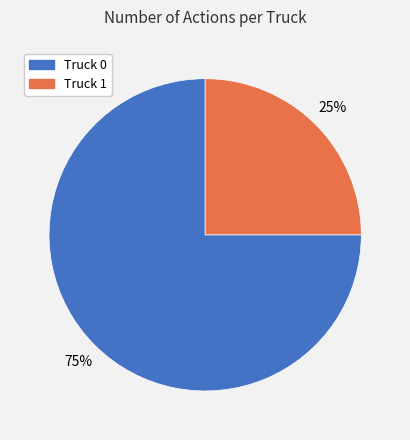

To the nearest percent, what percentage of the pie is Truck 0?

75%